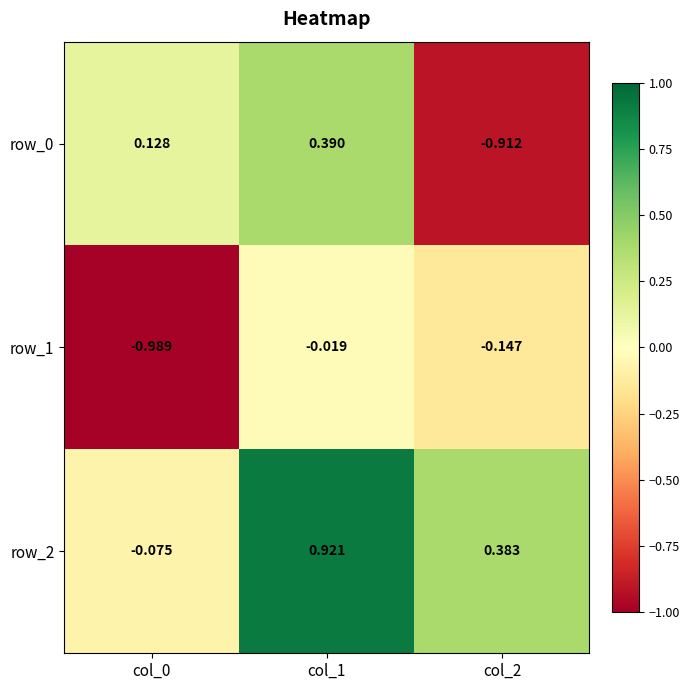

Is the value of row_1 at col_0 greater than the value of row_2 at col_2?

No